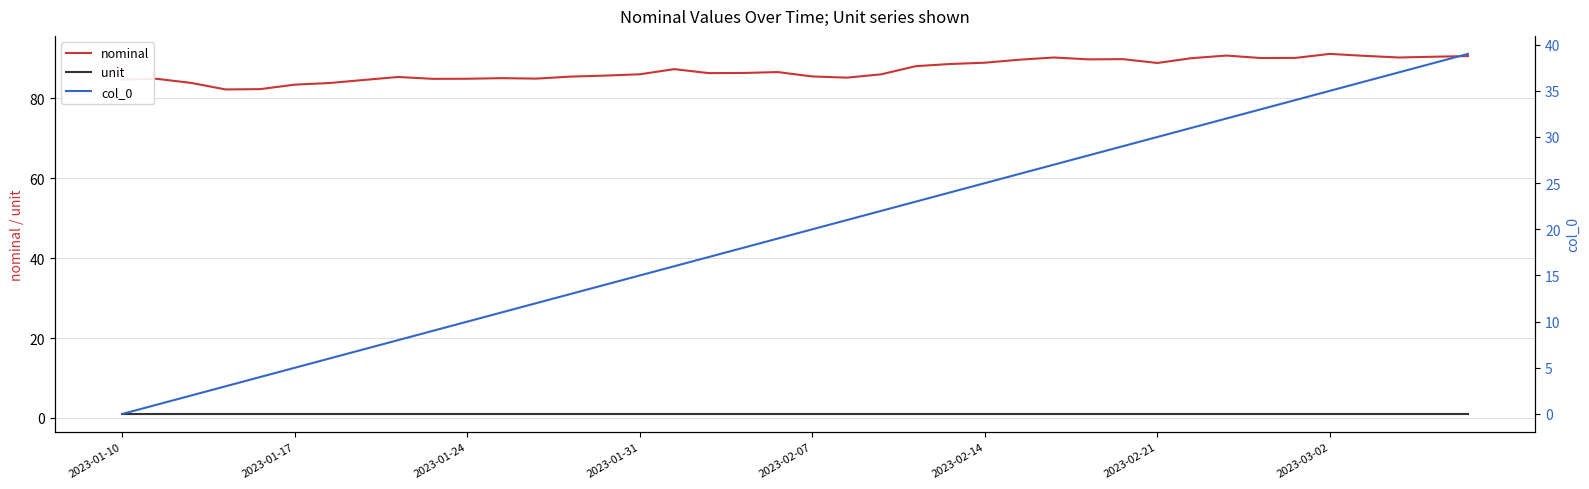

Reading left to right, list all the values displayed in this chart.

nominal: 84.7	84.9	83.8	82.2	82.3	83.4	83.8	84.6	85.3	84.9	84.9	85.0	84.9	85.4	85.7	86.0	87.3	86.3	86.3	86.6	85.5	85.2	86.0	88.0	88.6	88.9	89.6	90.2	89.7	89.8	88.8	90.0	90.7	90.1	90.1	91.1	90.6	90.2	90.4	90.6
unit: 1.0	1.0	1.0	1.0	1.0	1.0	1.0	1.0	1.0	1.0	1.0	1.0	1.0	1.0	1.0	1.0	1.0	1.0	1.0	1.0	1.0	1.0	1.0	1.0	1.0	1.0	1.0	1.0	1.0	1.0	1.0	1.0	1.0	1.0	1.0	1.0	1.0	1.0	1.0	1.0
col_0: 0.0	1.0	2.0	3.0	4.0	5.0	6.0	7.0	8.0	9.0	10.0	11.0	12.0	13.0	14.0	15.0	16.0	17.0	18.0	19.0	20.0	21.0	22.0	23.0	24.0	25.0	26.0	27.0	28.0	29.0	30.0	31.0	32.0	33.0	34.0	35.0	36.0	37.0	38.0	39.0